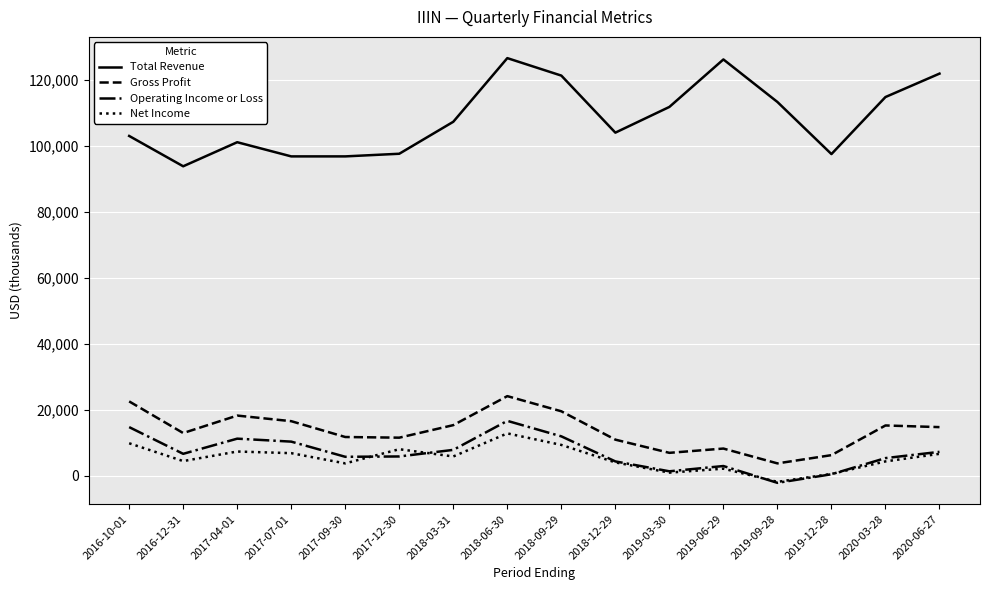

True or false: Net Income has more than 1 points higher than both neighbors.

True